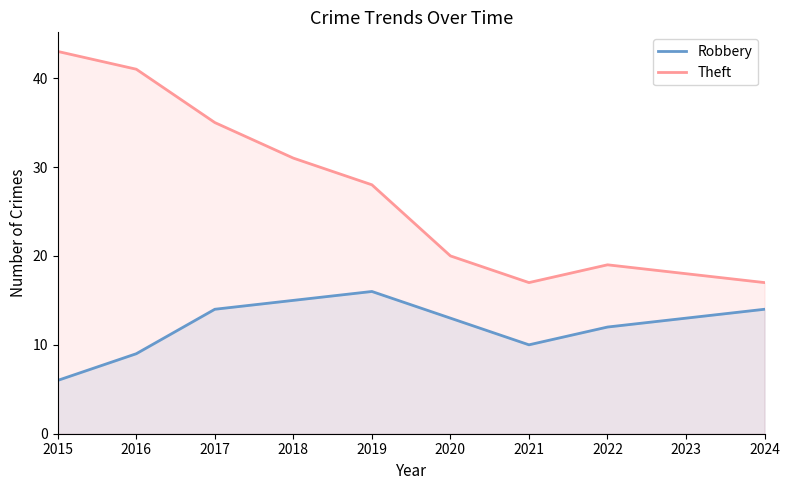

Where does the Theft series first go above 28?

2015